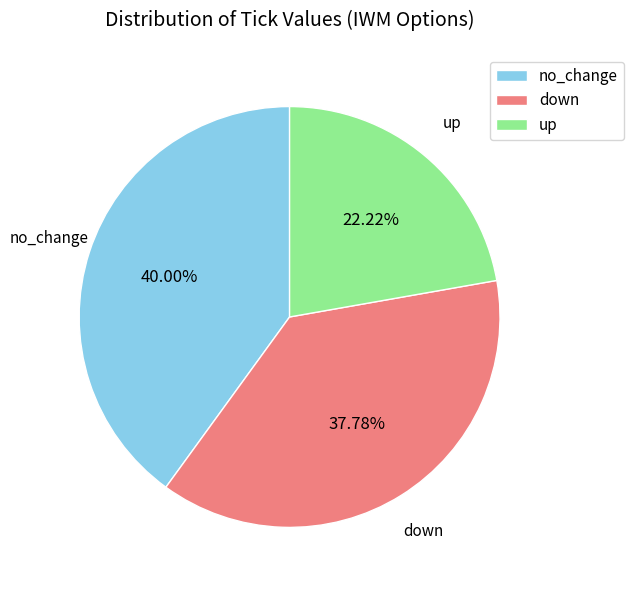

What percentage is NOT represented by no_change?

60.0%